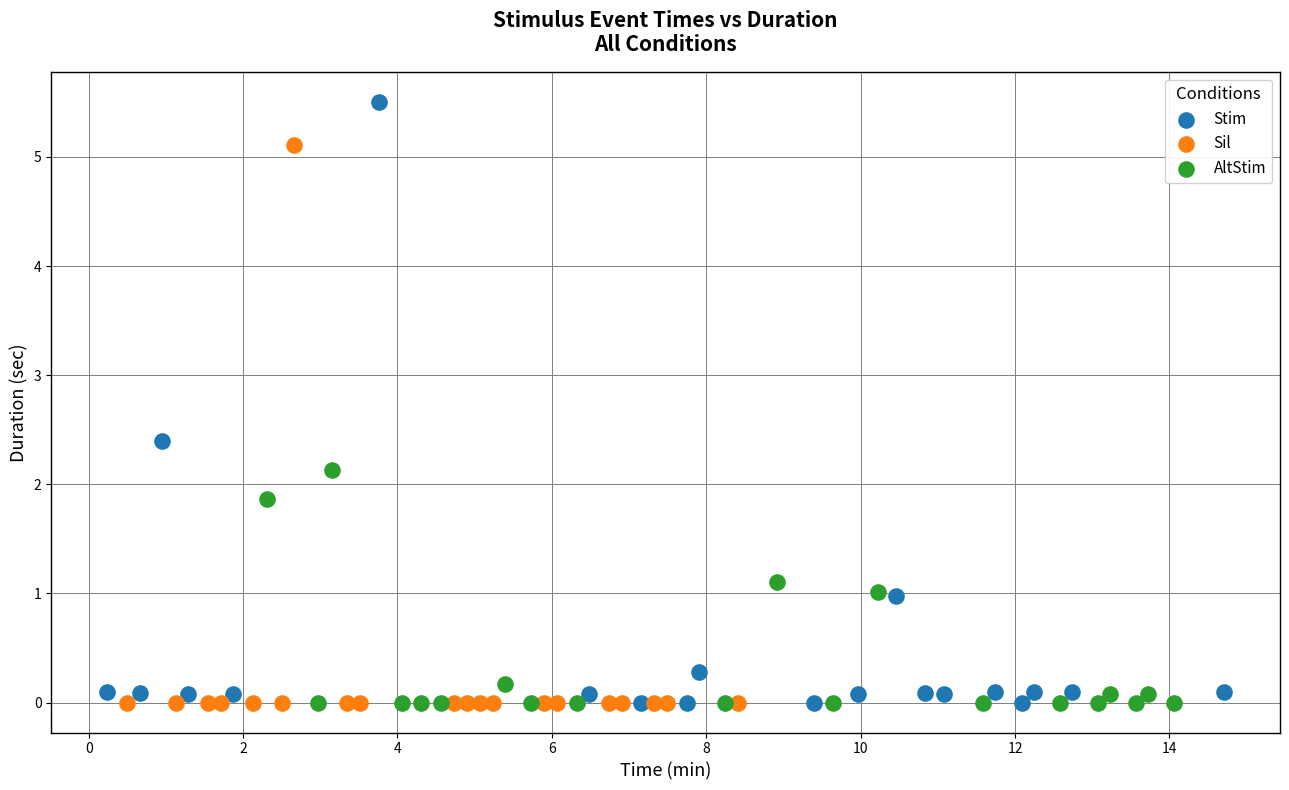

Which series has the widest spread of Y values?

Stim